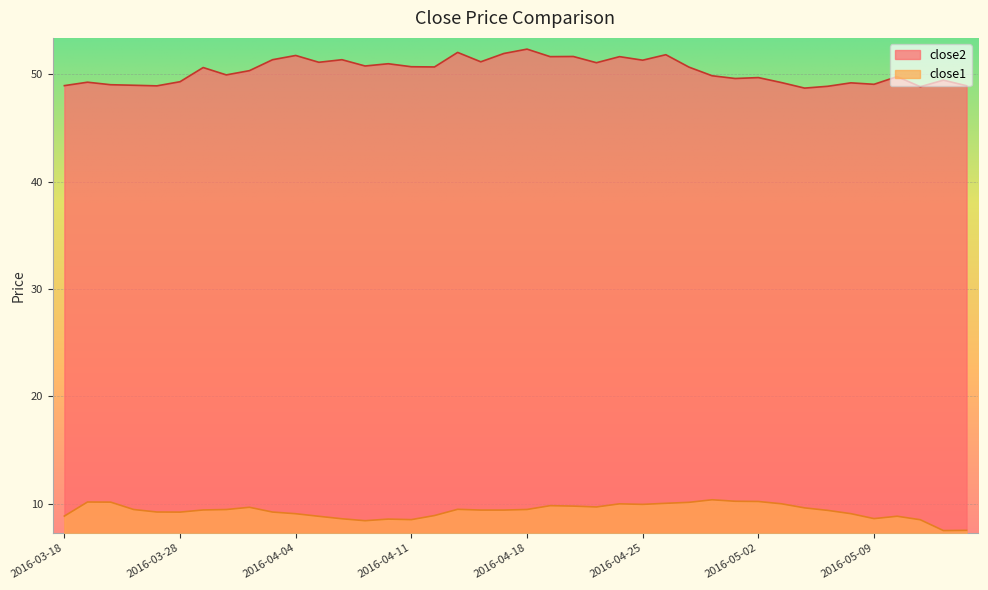

True or false: close2 and close1 cross at least once.

False